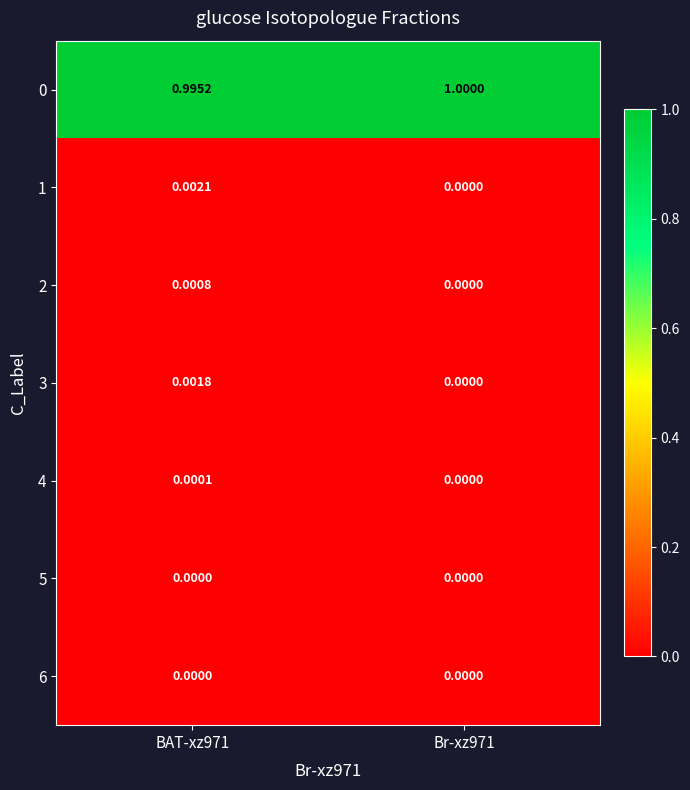

Is the value of 1 at BAT-xz971 greater than the value of 6 at BAT-xz971?

Yes